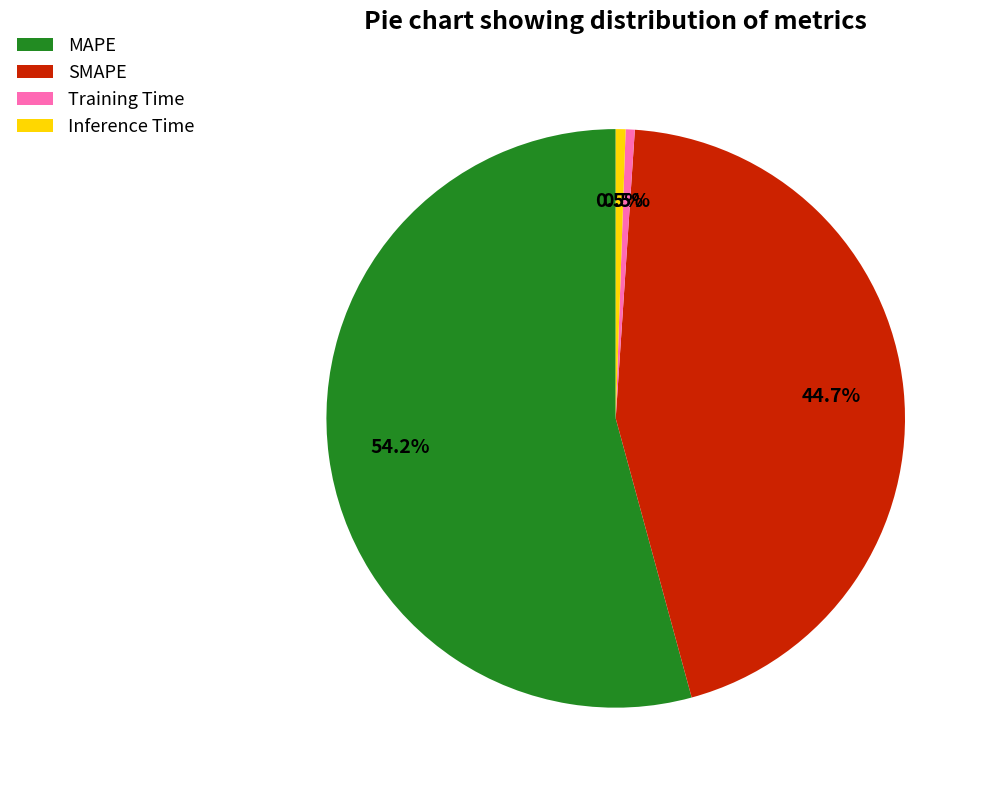

Which category accounts for the majority?

MAPE